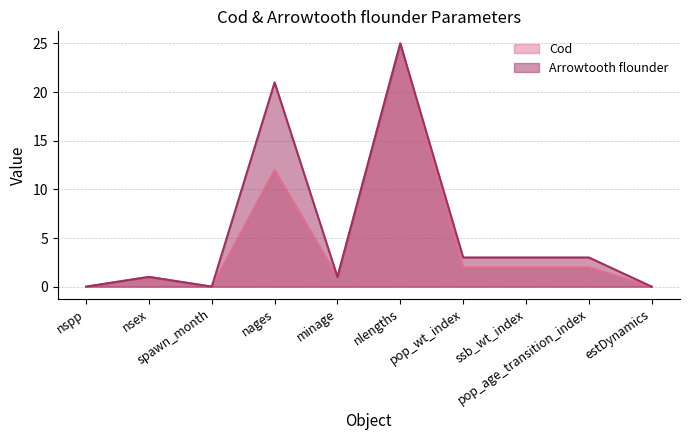

What is the value of the Arrowtooth flounder point at the 5th from the left?

1